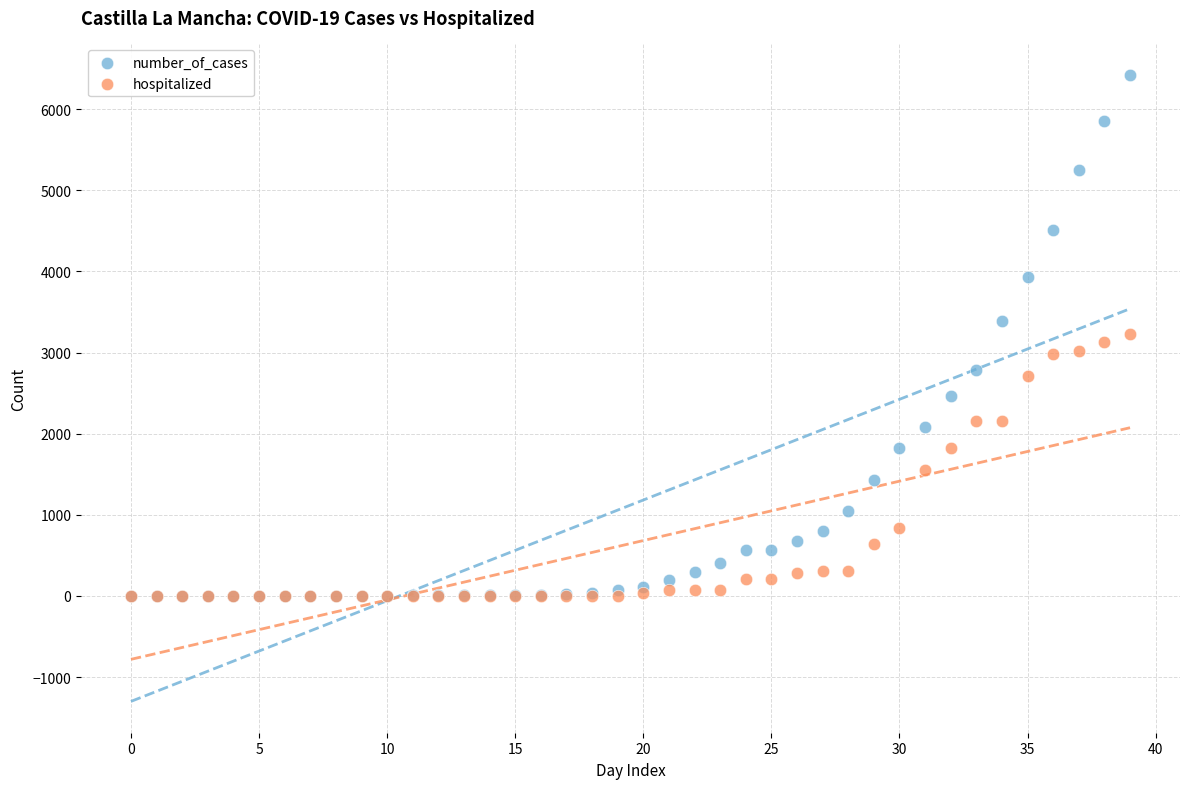

Which series contains the highest Y value?

number_of_cases